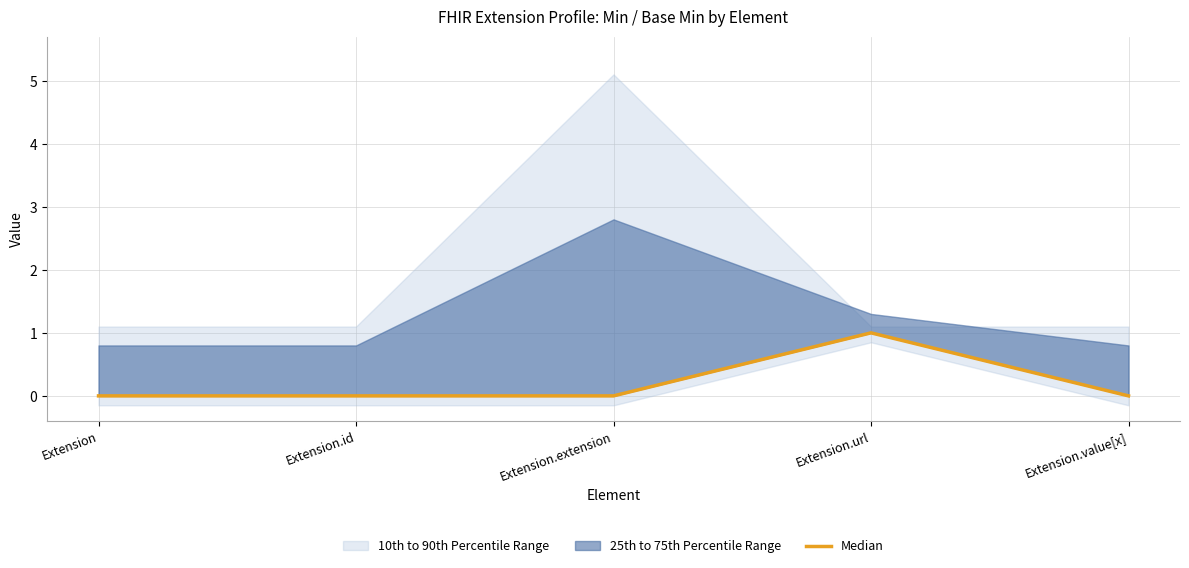

Is it true that the value at Extension.value[x] is 0?

False